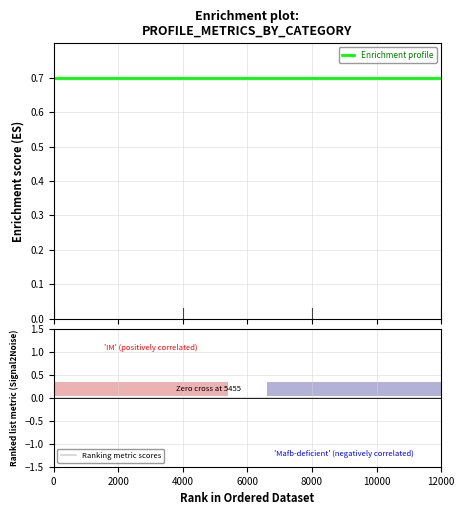

Reading left to right, list all the values displayed in this chart.

Enrichment profile: 0.7	0.7	0.7	0.7
Ranking metric scores: 0.0	0.0	0.0	0.0